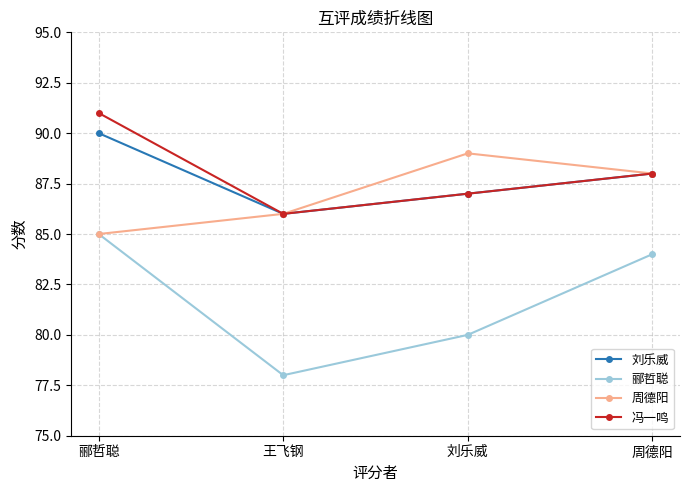

What is the difference between the second highest and second lowest values in the 刘乐威 series?

1